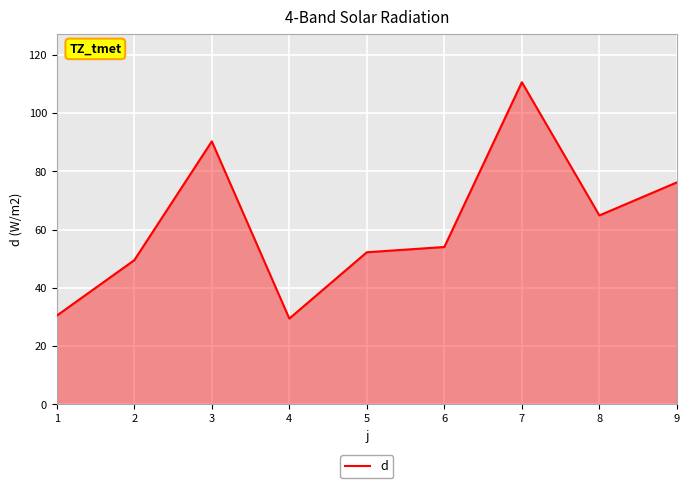

What is the ratio of the value at 6 to the value at 3?

0.6